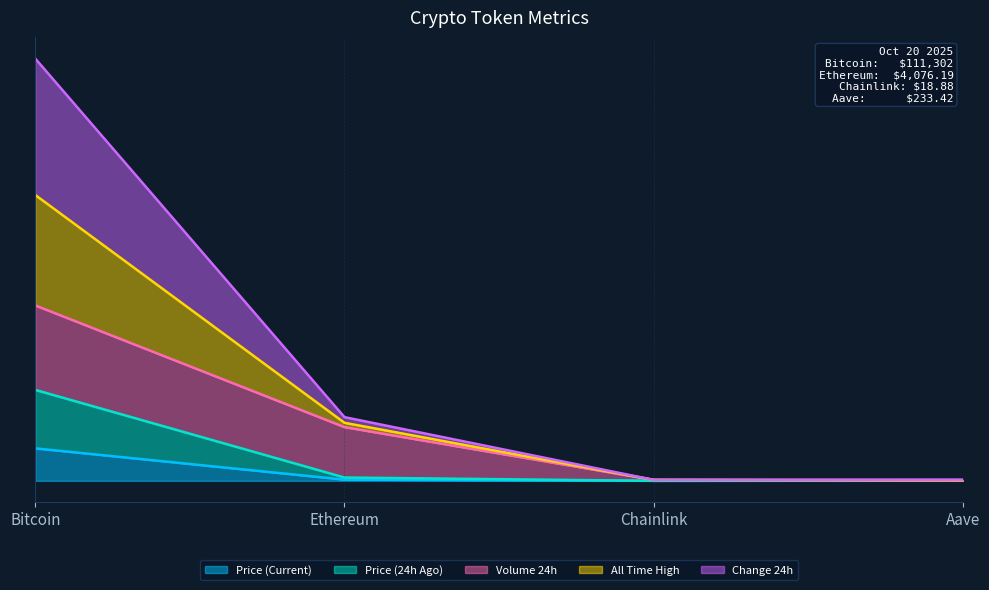

Is the value of Change 24h at Bitcoin greater than the value of Price (24h Ago) at Aave?

Yes